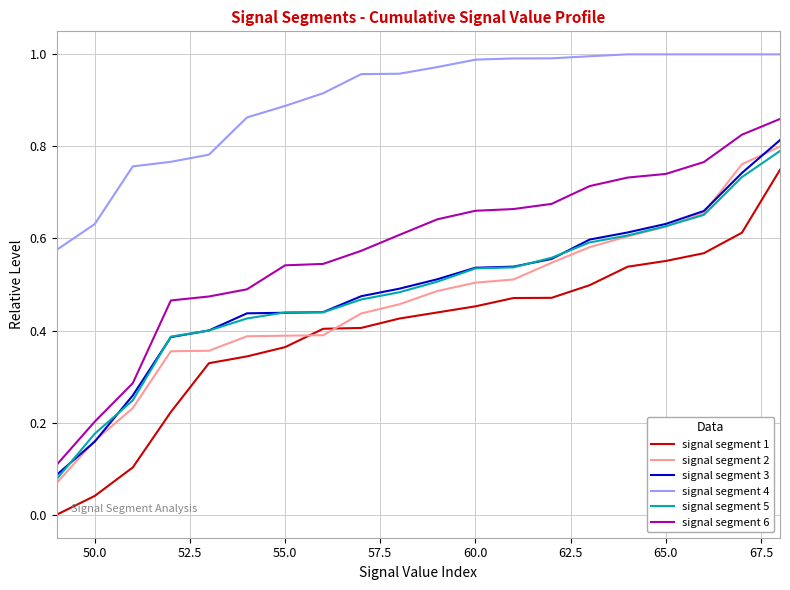

True or false: signal segment 5 and signal segment 1 cross at least once.

False